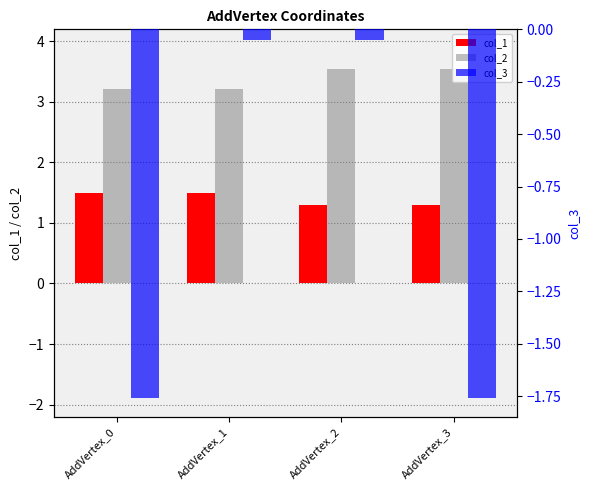

Count the number of data series in this chart.

3